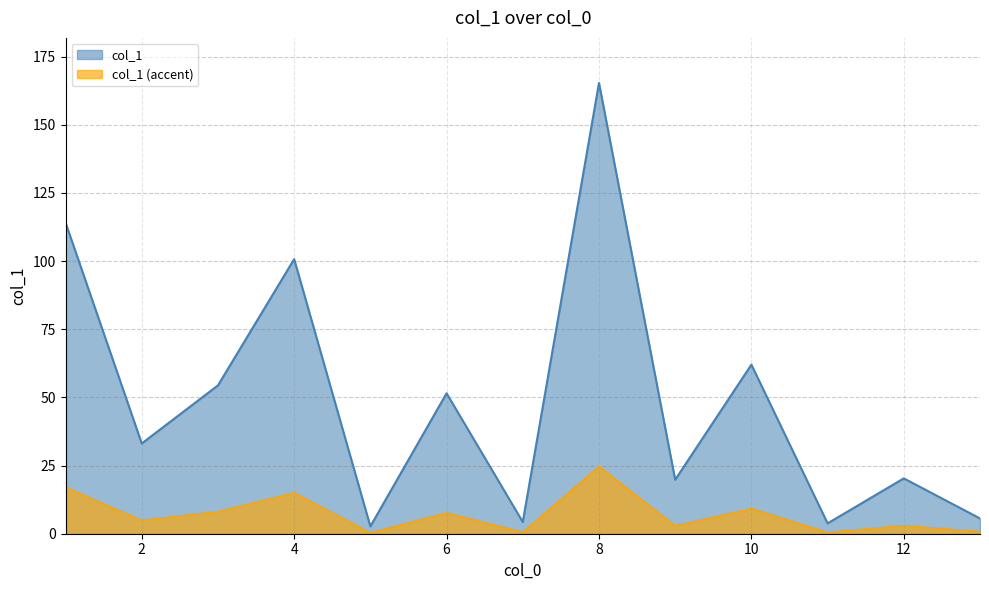

What is the greatest value displayed?

165.3